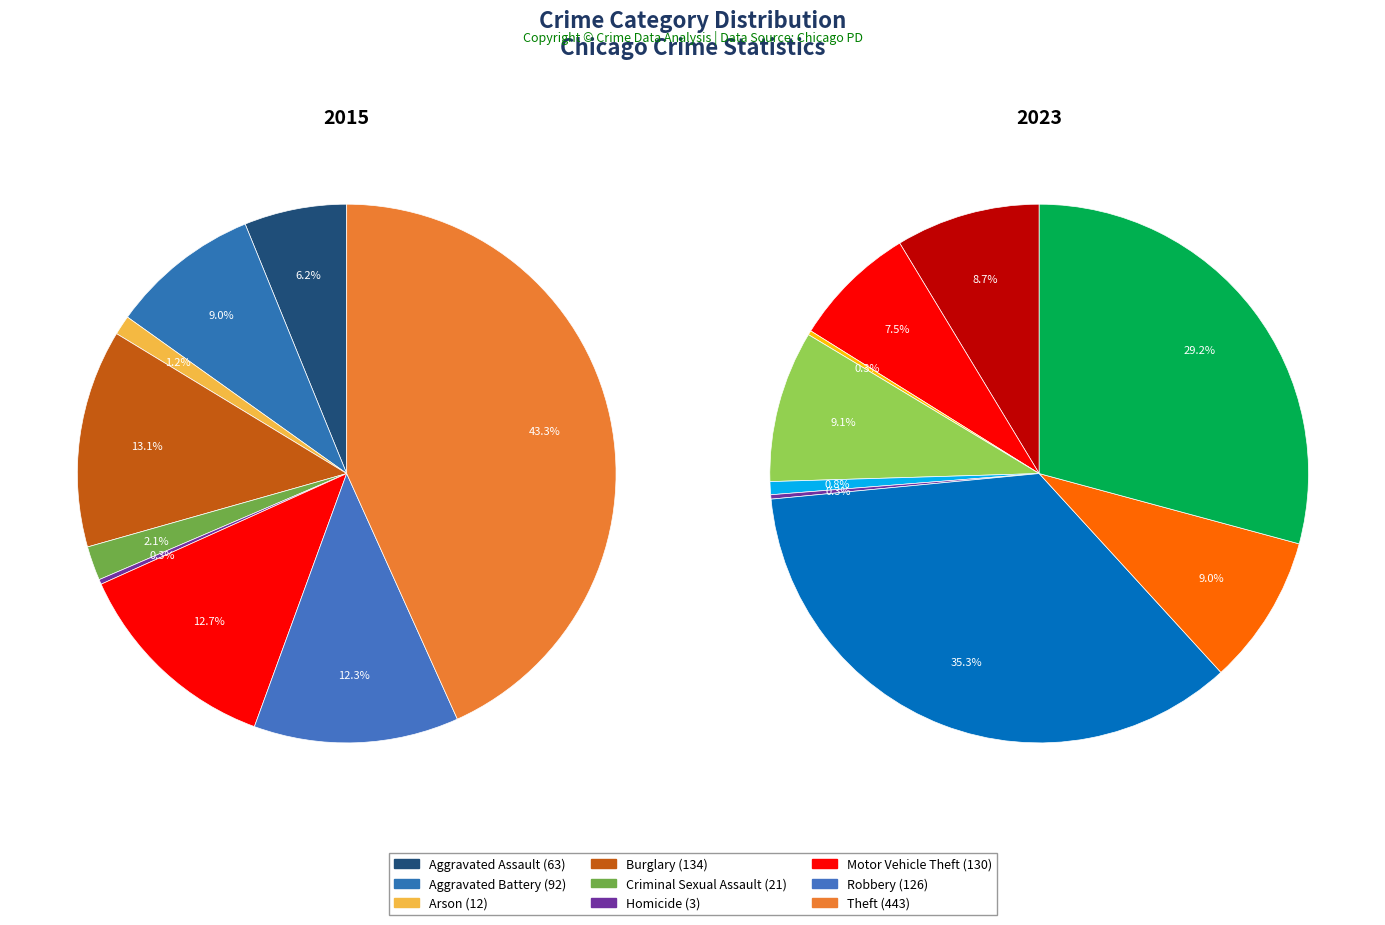

Which has a higher value, 5 or 6?

6